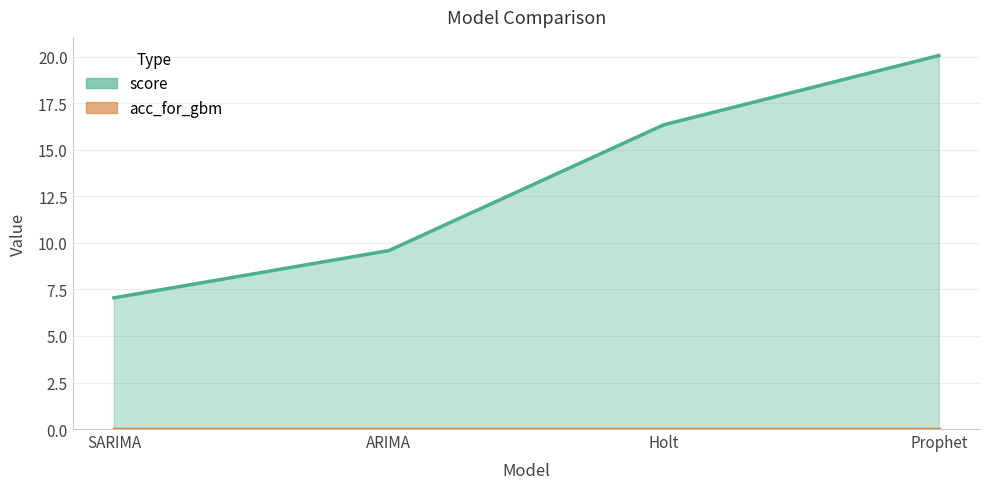

Does the chart have visible grid lines?

Yes